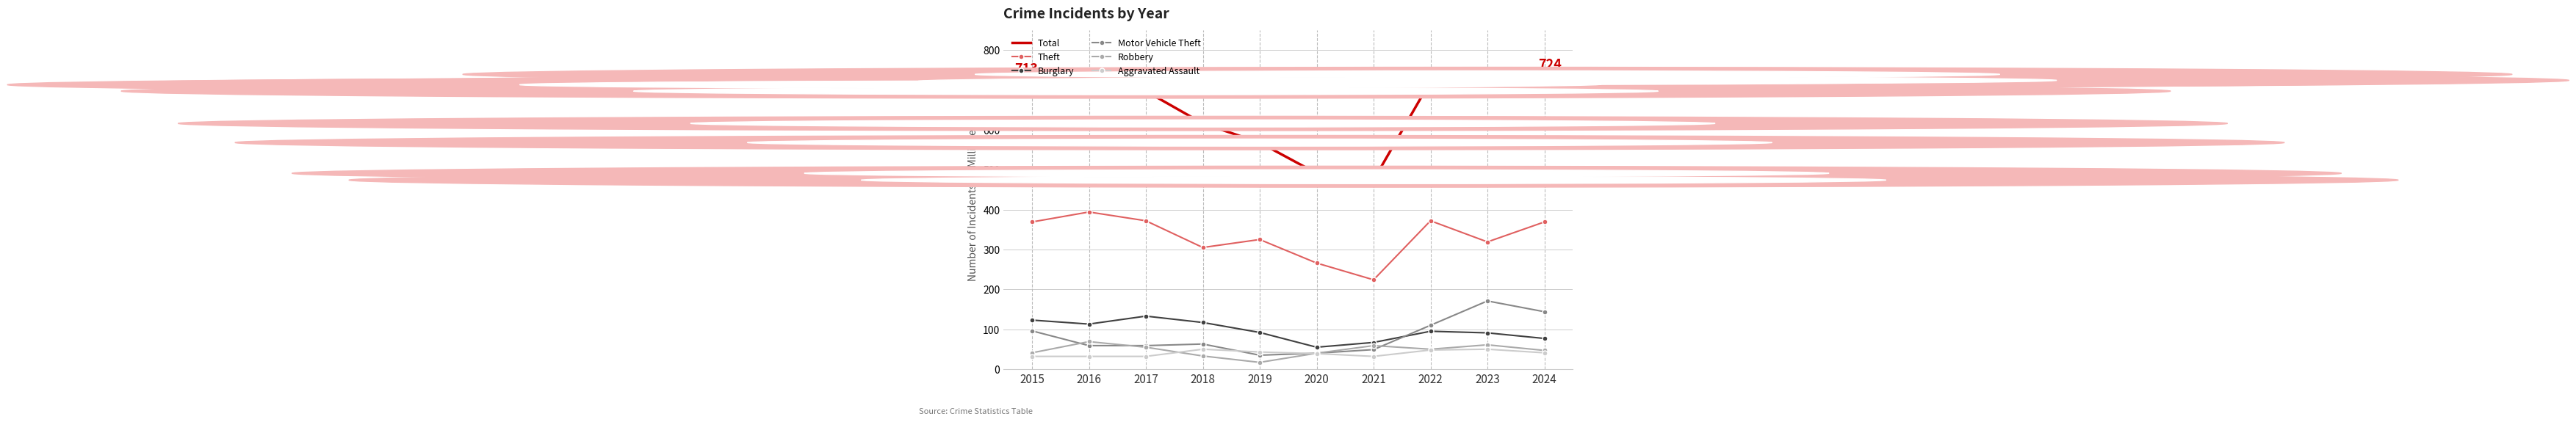

What value does the Aggravated Assault series have at 2018?

50